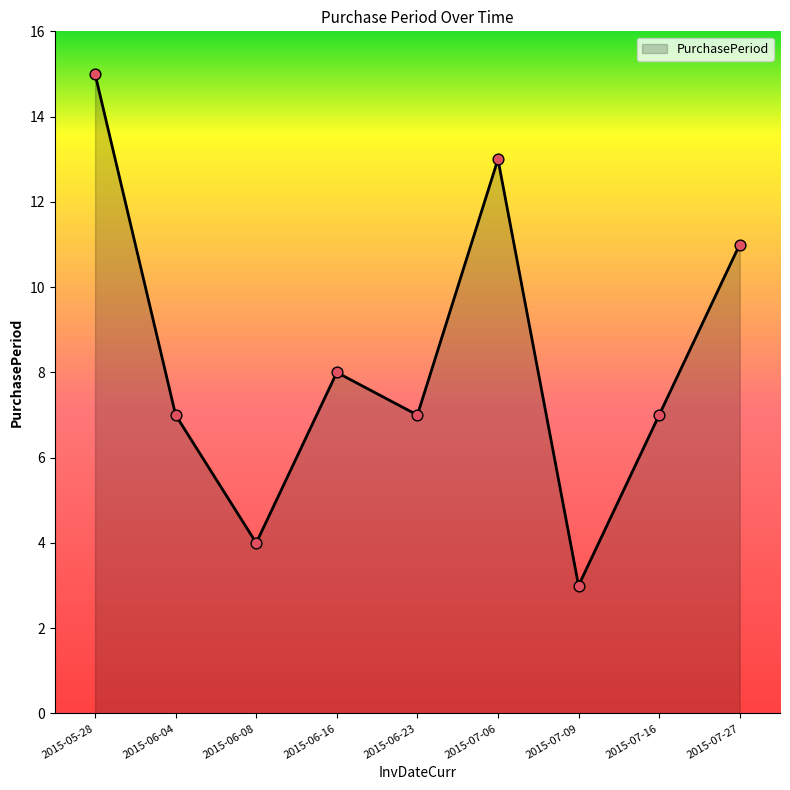

Between 2015-07-27 and 2015-07-06, which is larger?

2015-07-06